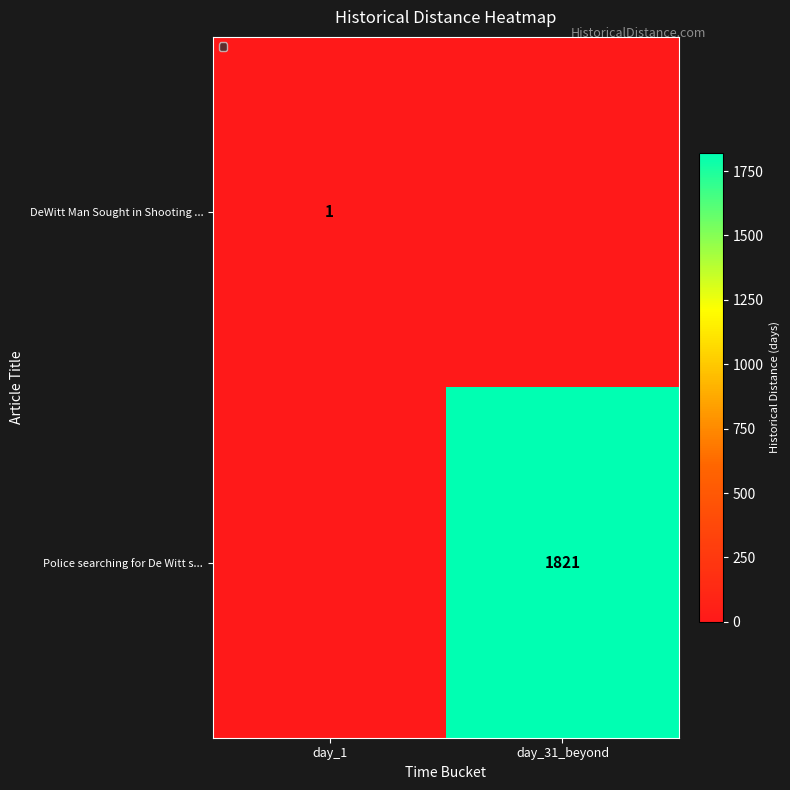

Is the value of Police searching for De Witt s... at day_31_beyond greater than the value of DeWitt Man Sought in Shooting ... at day_1?

Yes